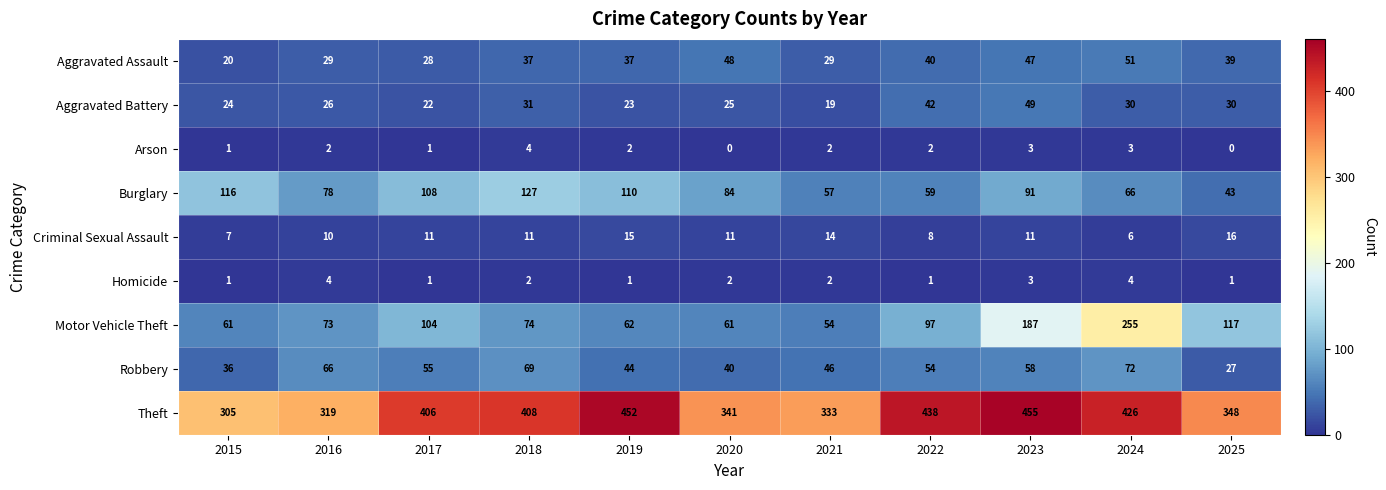

At 2022, list the series in order from largest to smallest.

Theft, Motor Vehicle Theft, Burglary, Robbery, Aggravated Battery, Aggravated Assault, Criminal Sexual Assault, Arson, Homicide